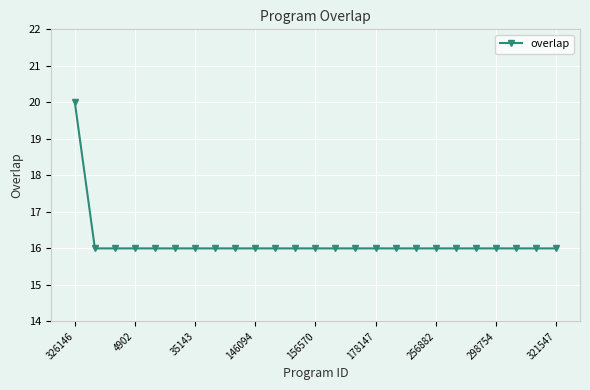

How many series are shown in this chart?

1